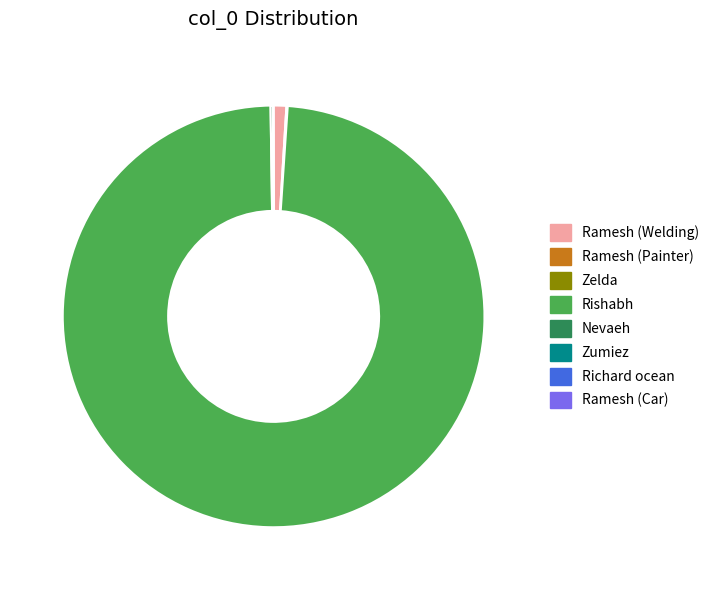

What is the largest slice in the pie chart?

Rishabh